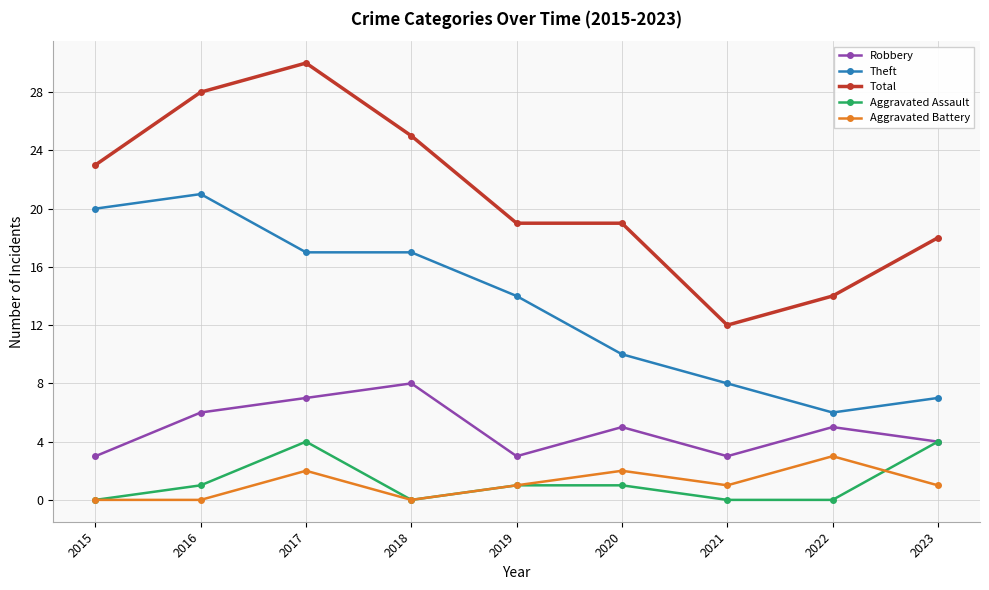

Where is the first local maximum for Total?

2017